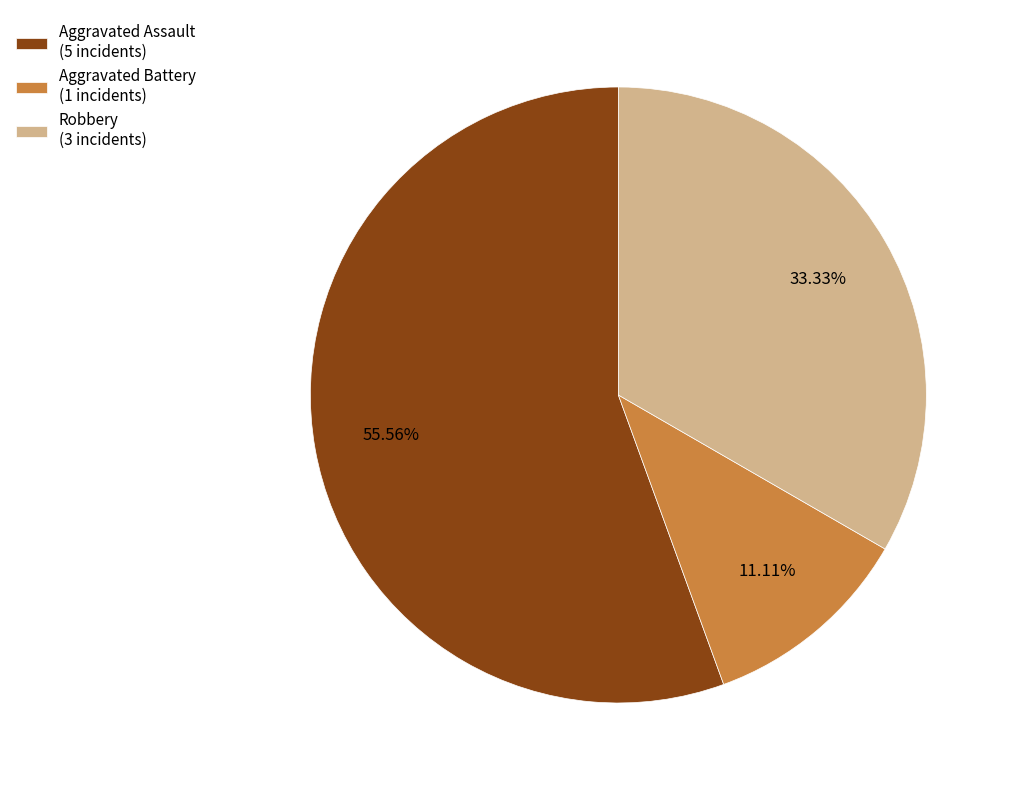

To the nearest percent, what is the difference between the Aggravated Assault and Aggravated Battery slice percentages?

44%